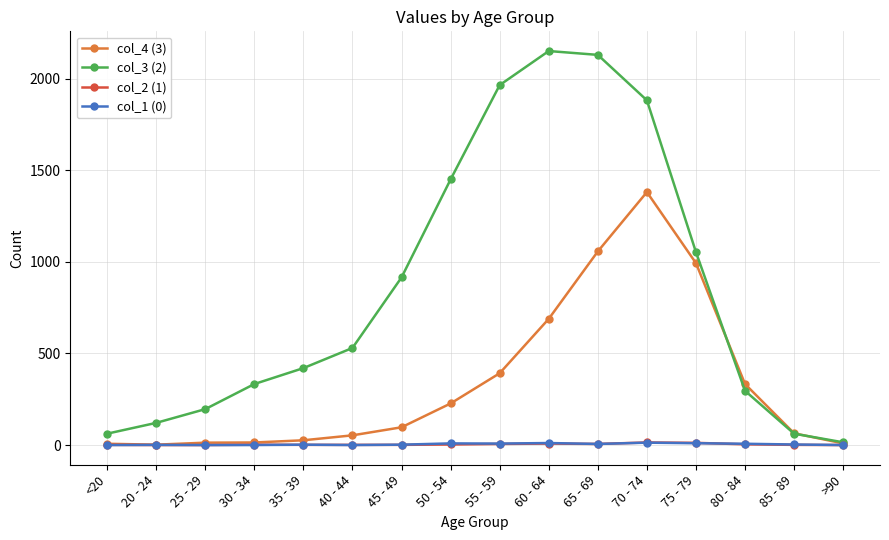

What are all the series names shown in the legend?

col_4 (3), col_3 (2), col_2 (1), col_1 (0)